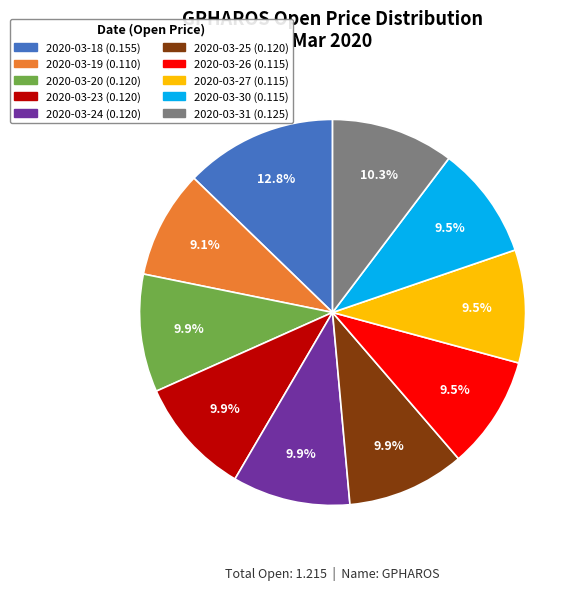

Count the number of slices in the pie.

10